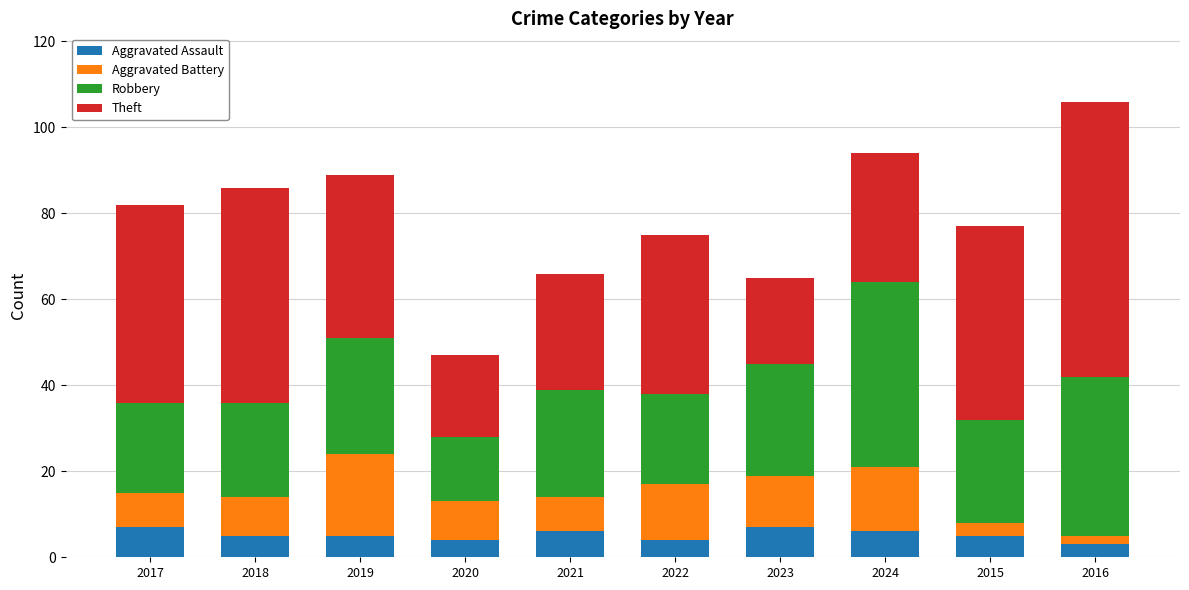

At which category is the sum across all series the highest?

2016